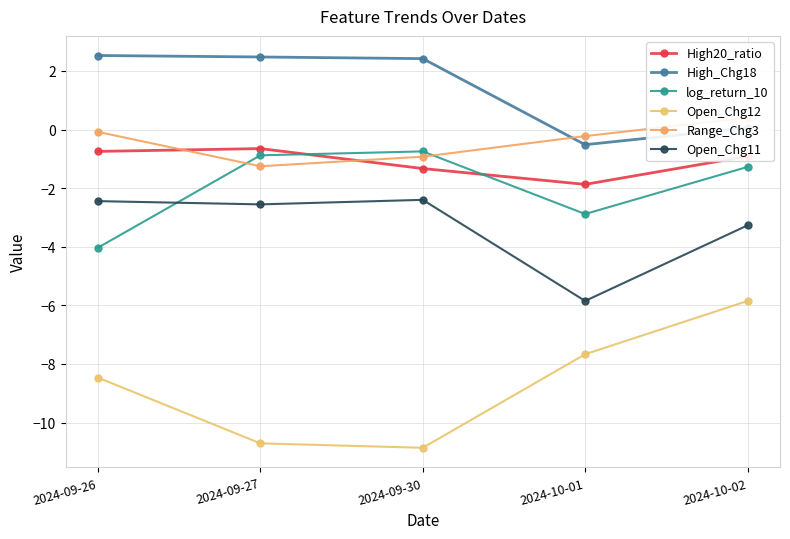

True or false: Open_Chg12 and High20_ratio cross at least once.

False